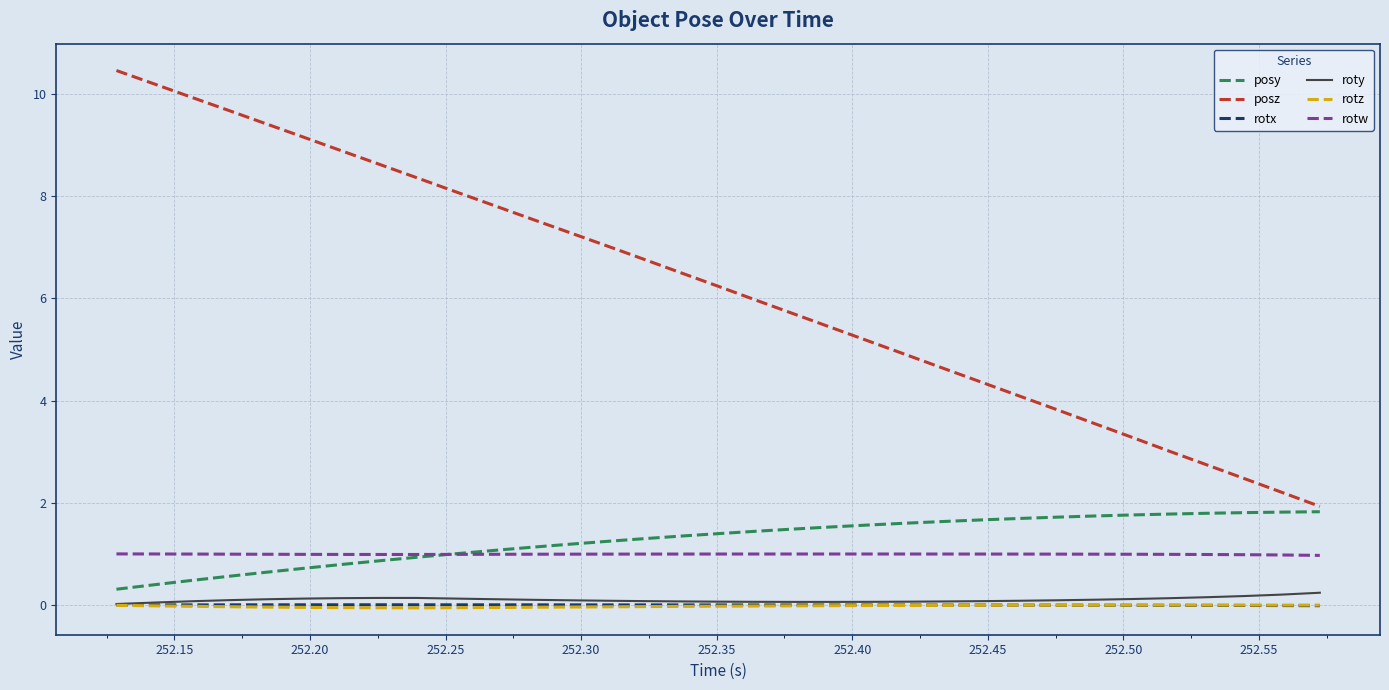

What is the lowest value of the posy series?

0.3